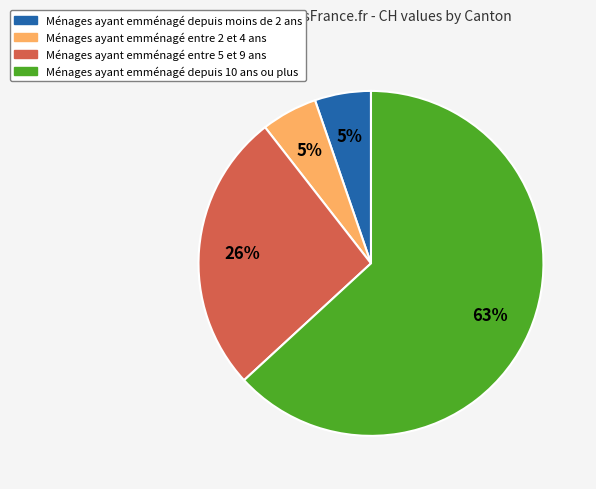

Is there any slice that represents more than half of the pie?

Yes